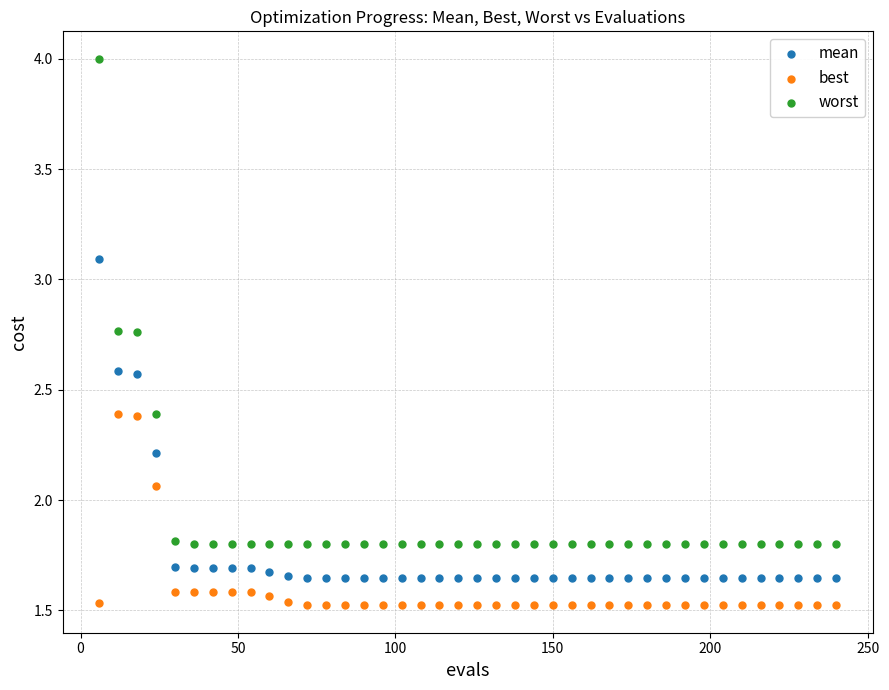

In the worst series, what Y value is closest to 2?

1.8